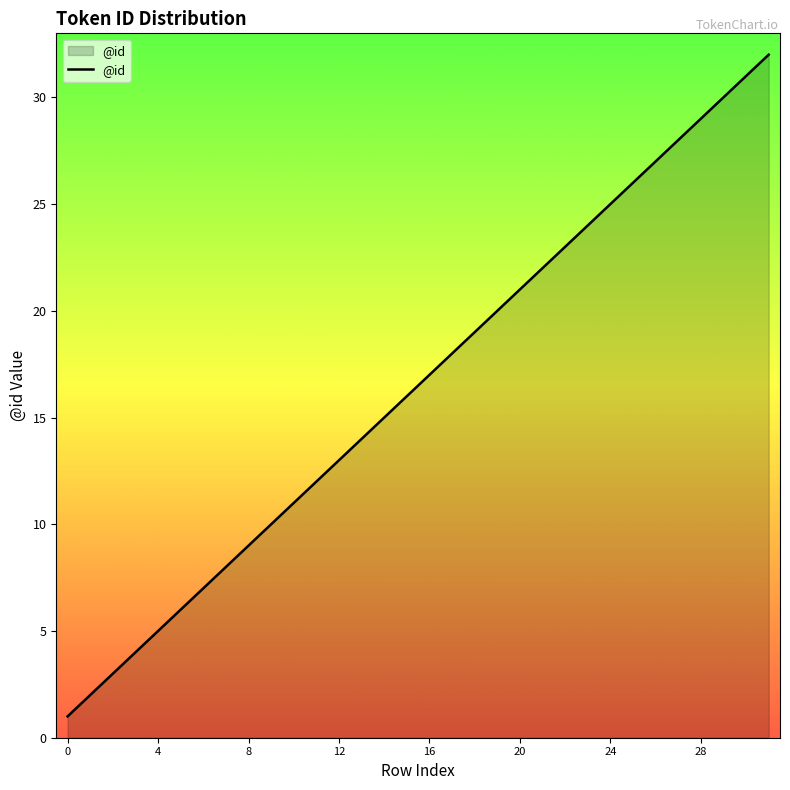

What is the difference between the maximum and minimum values?

31